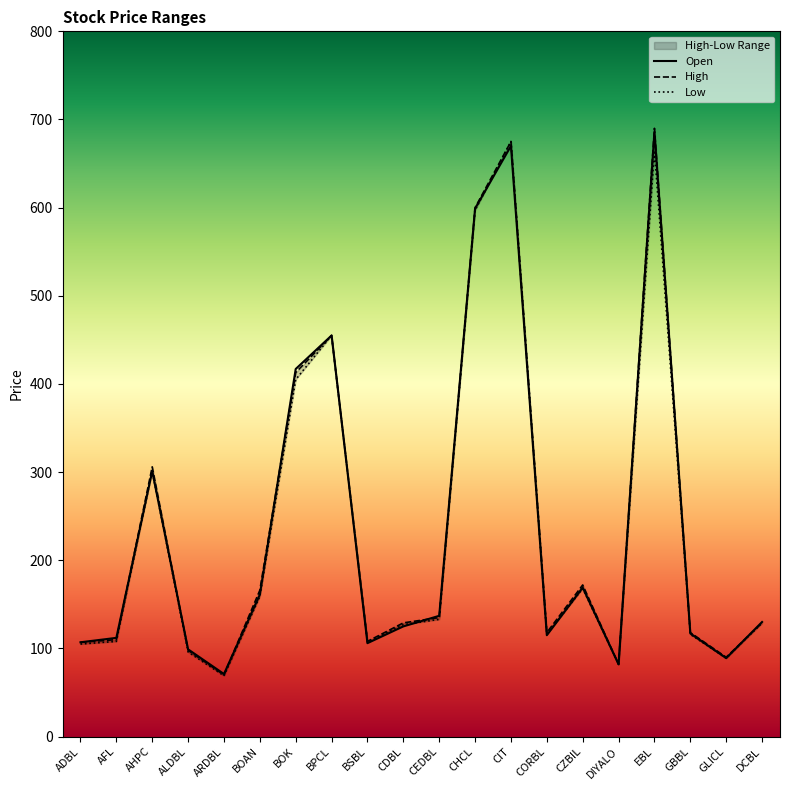

True or false: Open has a value of 253 at CIT.

False